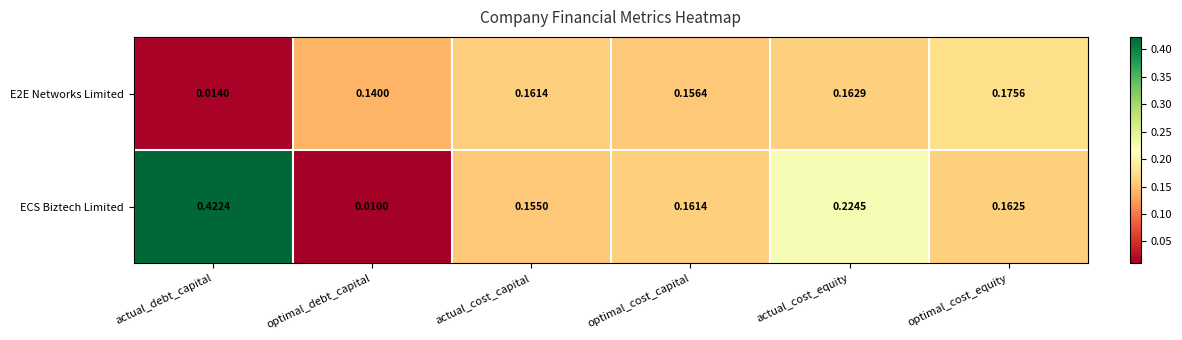

Rank the categories by ECS Biztech Limited value from lowest to highest.

optimal_debt_capital, actual_cost_capital, optimal_cost_capital, optimal_cost_equity, actual_cost_equity, actual_debt_capital